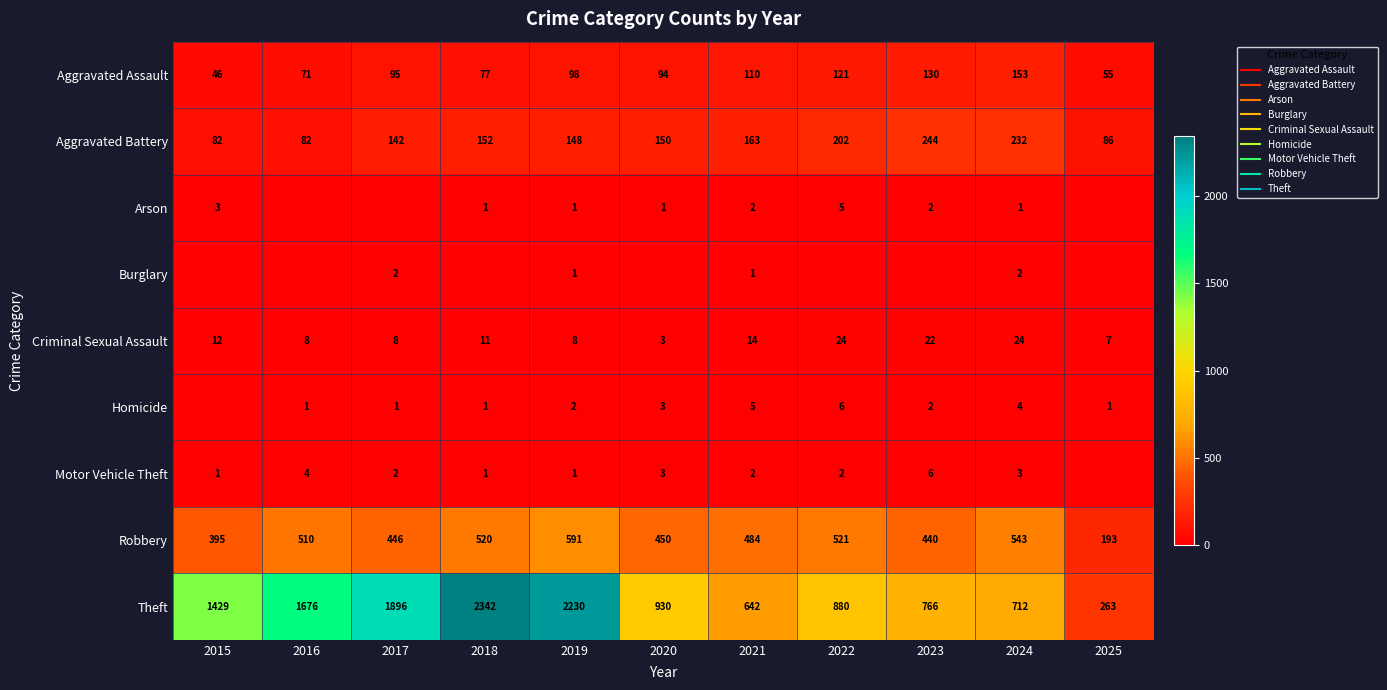

At 2017, list the series in order from smallest to largest.

Arson, Homicide, Burglary, Motor Vehicle Theft, Criminal Sexual Assault, Aggravated Assault, Aggravated Battery, Robbery, Theft